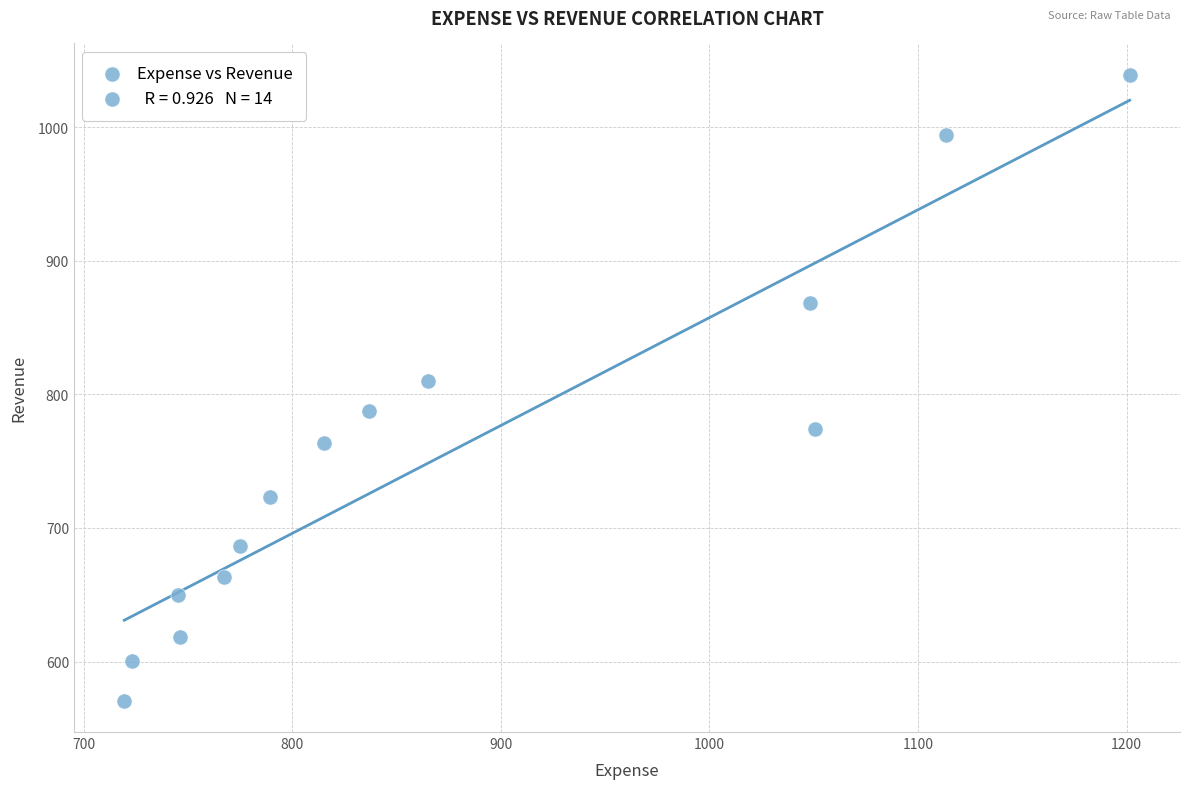

What Y value in the scatter plot is closest to 804?

809.9